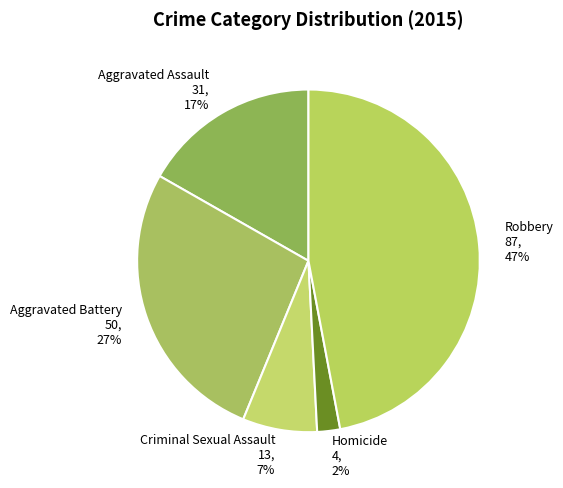

Count the number of slices in the pie.

5